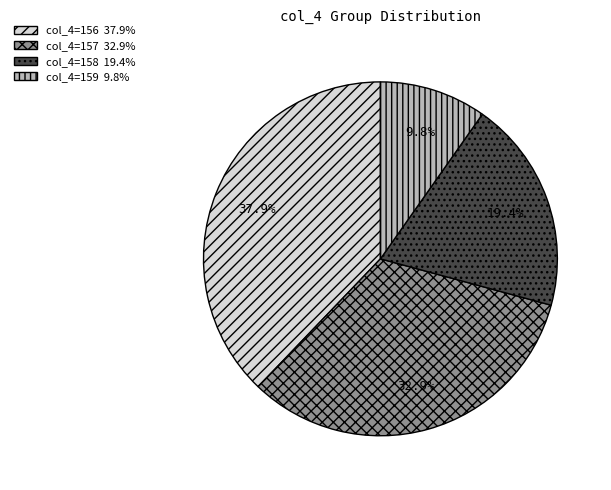

Does any single category account for the majority?

No